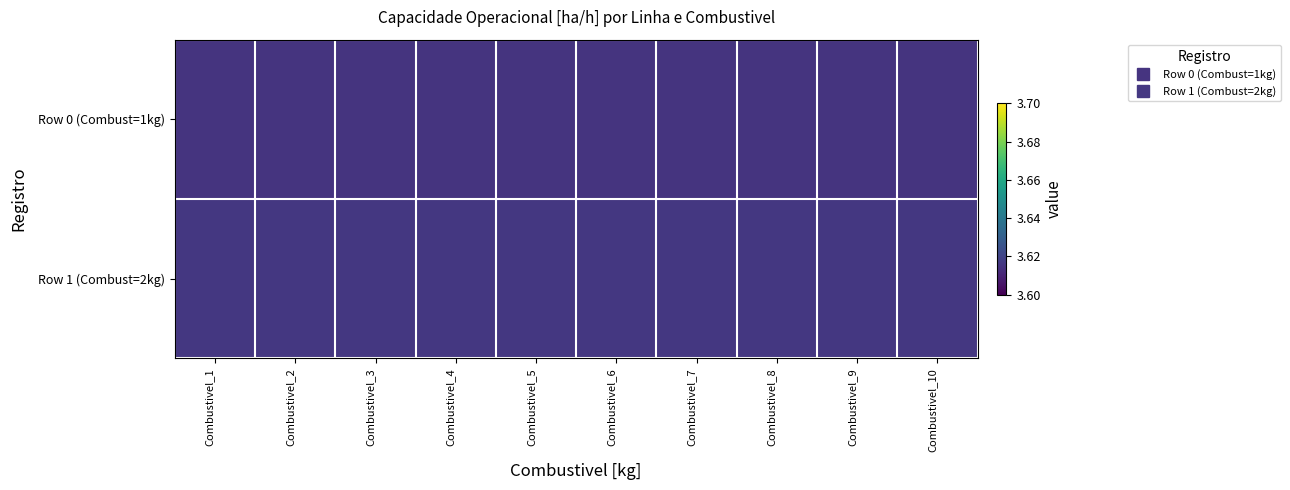

Rank the series at Combustivel_1 from lowest to highest value.

Row 0 (Combust=1kg), Row 1 (Combust=2kg)